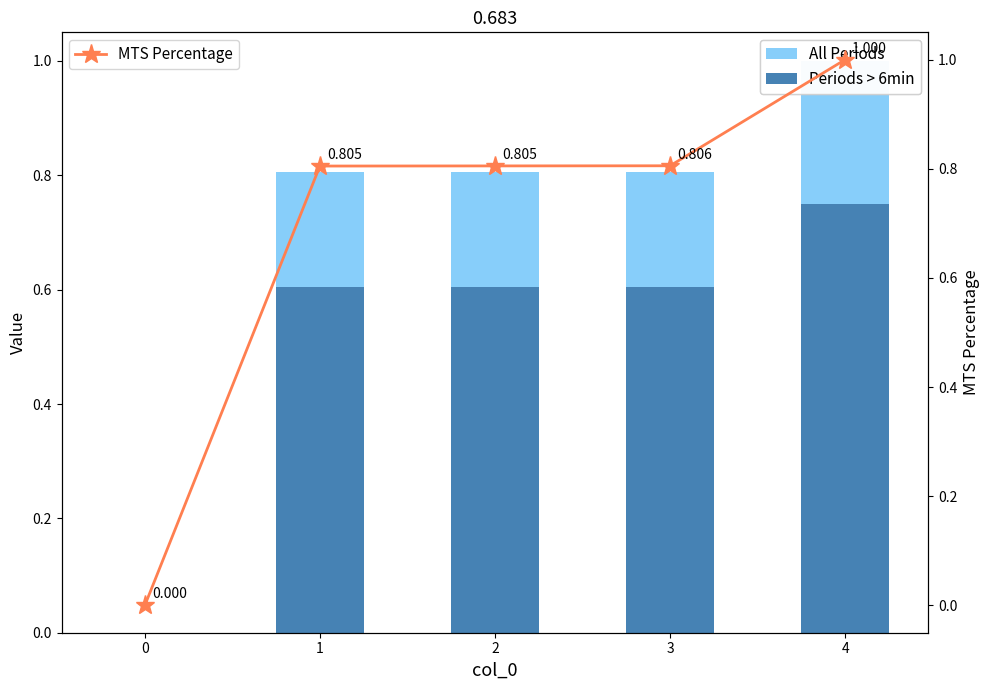

Rank the series by their maximum value, from highest to lowest.

MTS Percentage, Periods > 6min, All Periods